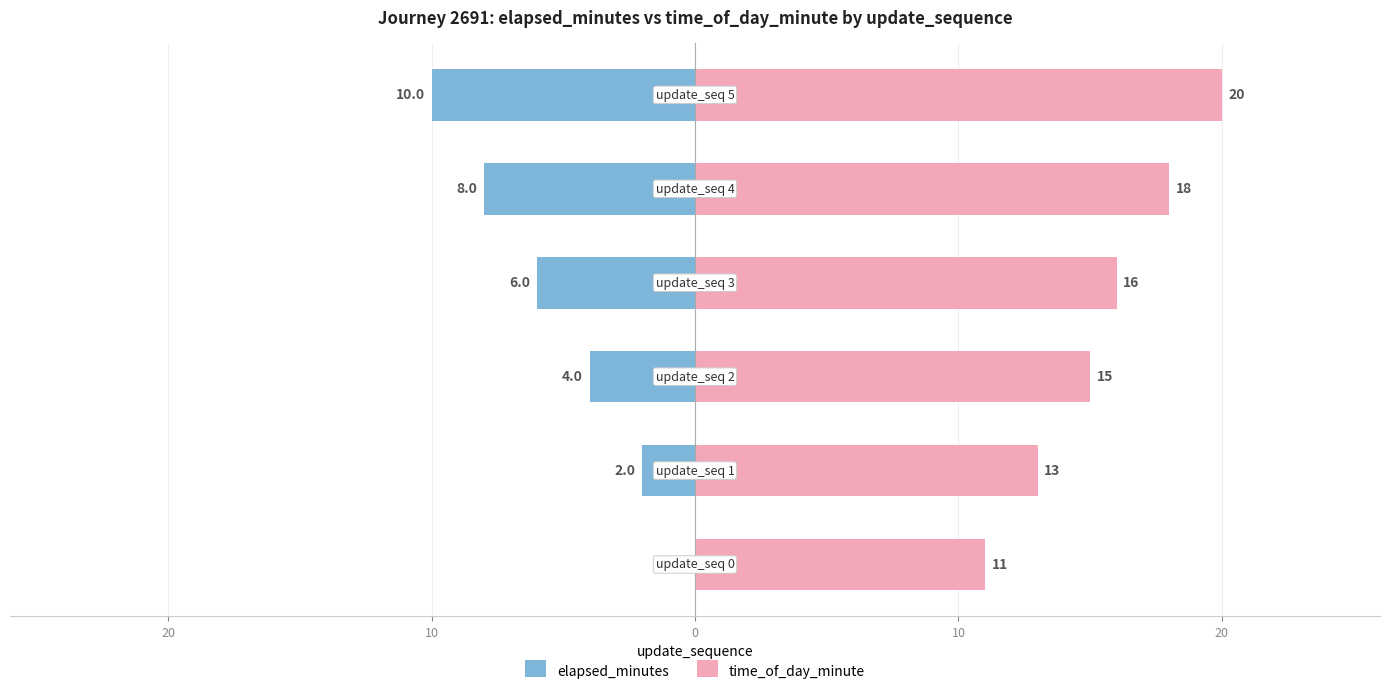

Does the chart contain stacked bars?

No